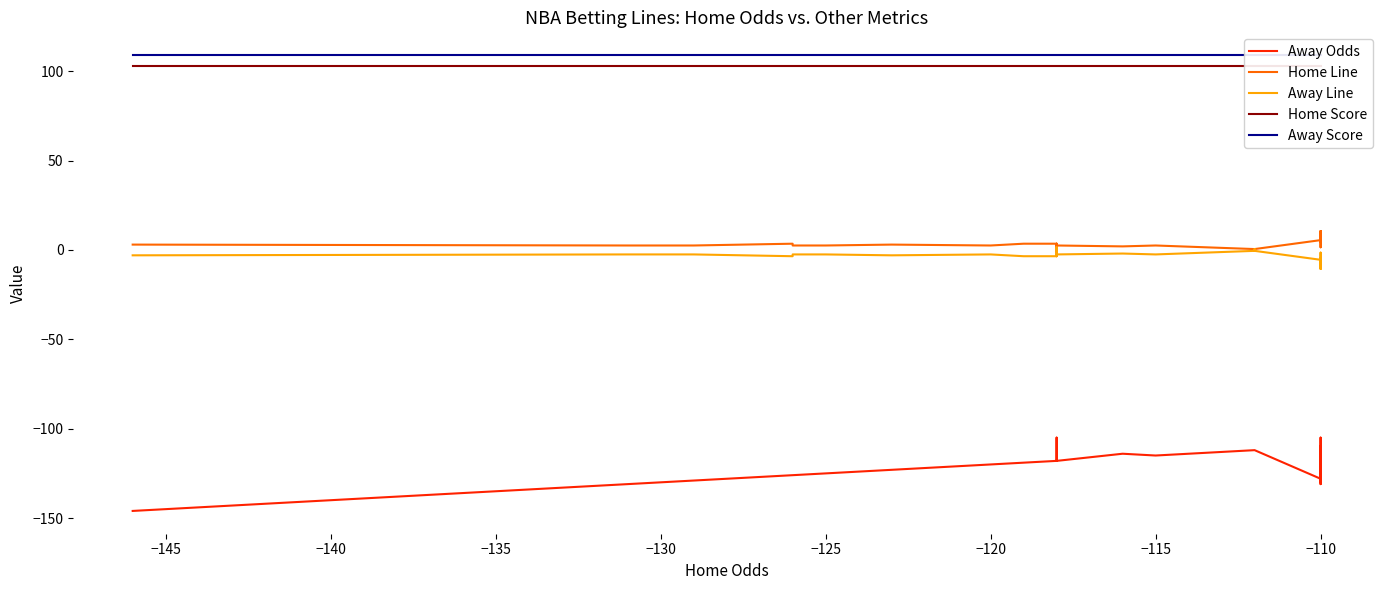

True or false: Away Odds and Home Line cross at least once.

False